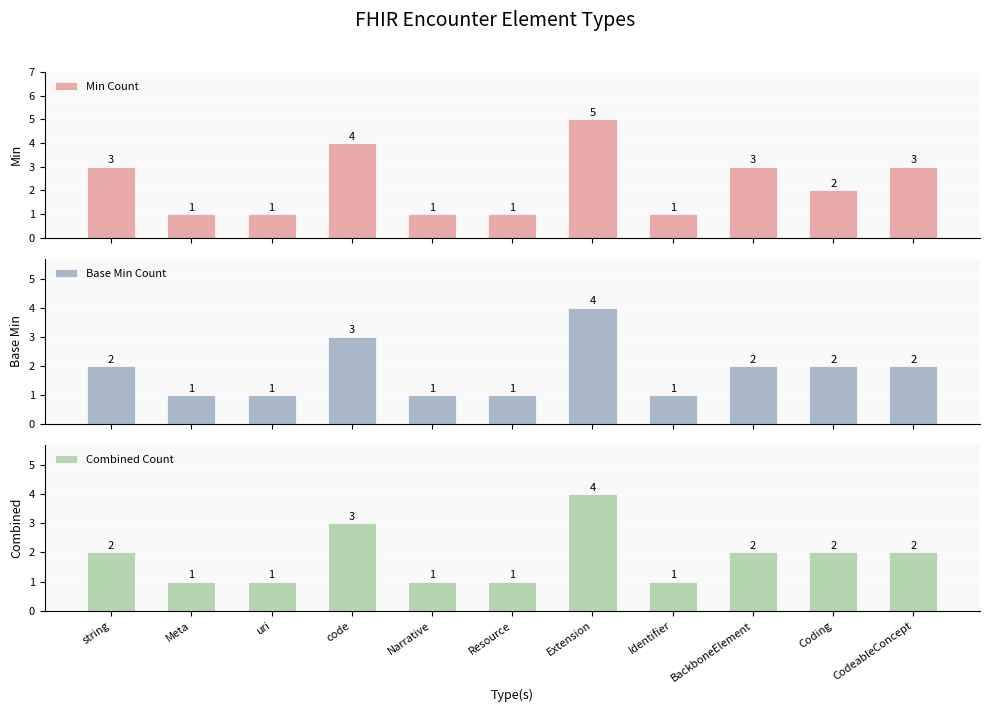

How many distinct data groups are displayed?

3